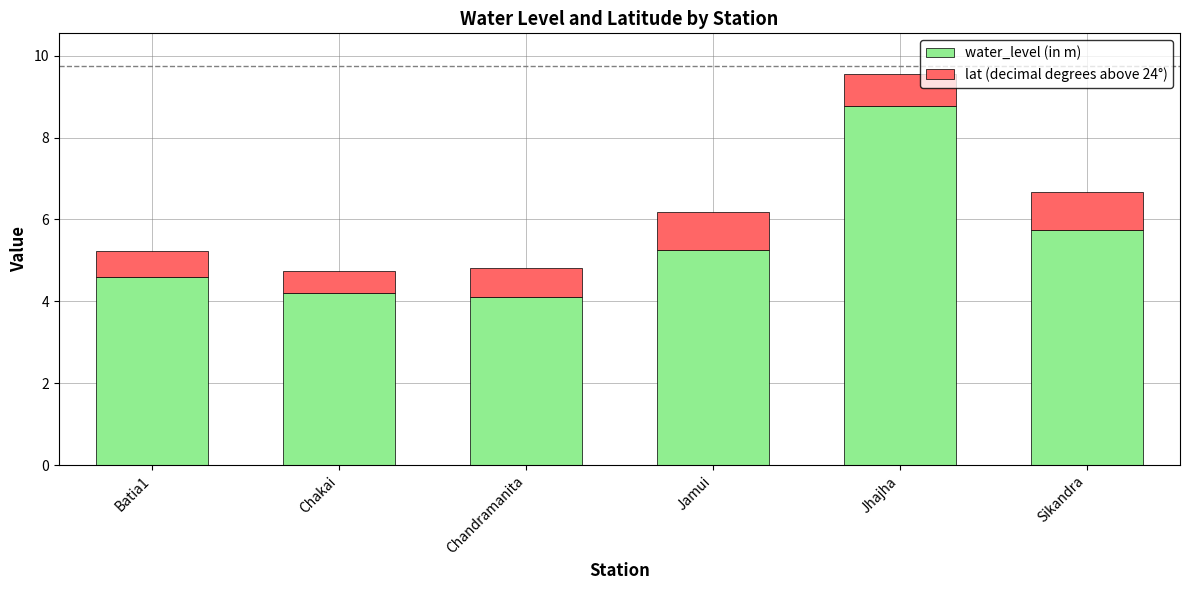

What is the maximum value for water_level (in m)?

8.8